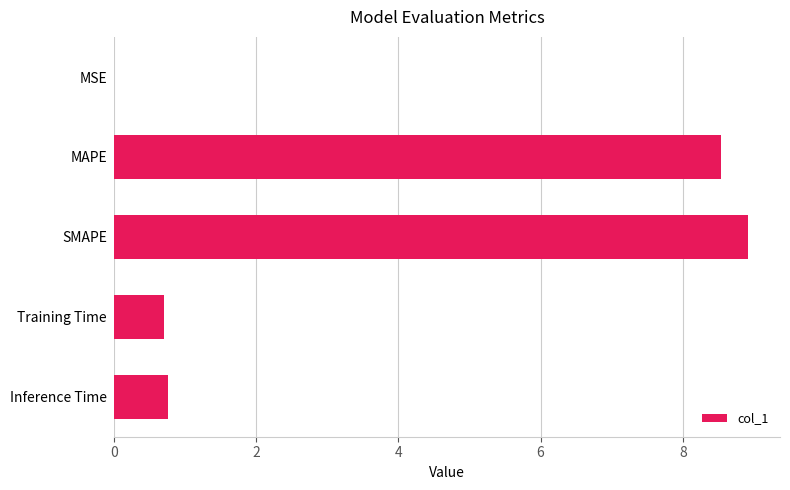

Between SMAPE and Inference Time, which is larger?

SMAPE